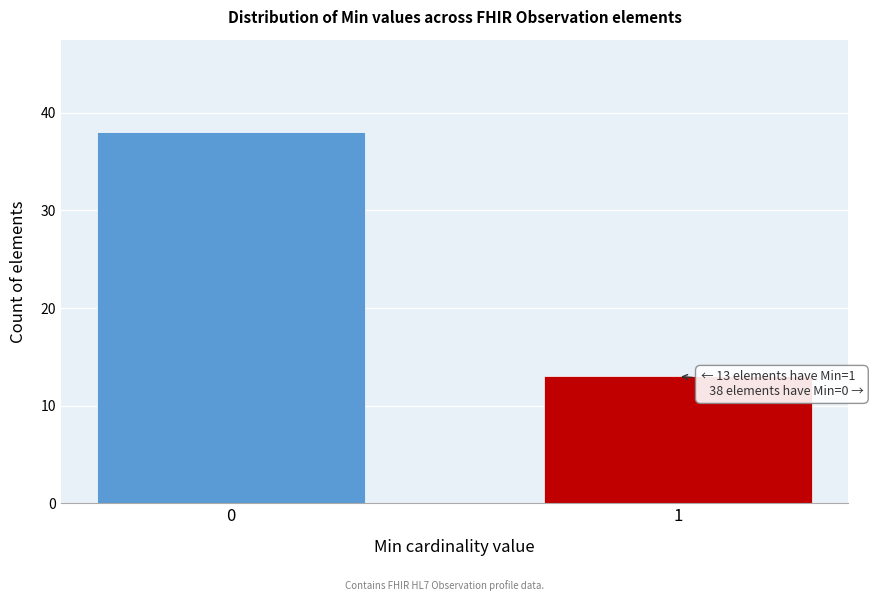

Reading left to right, transcribe all the data shown in this chart.

38	13